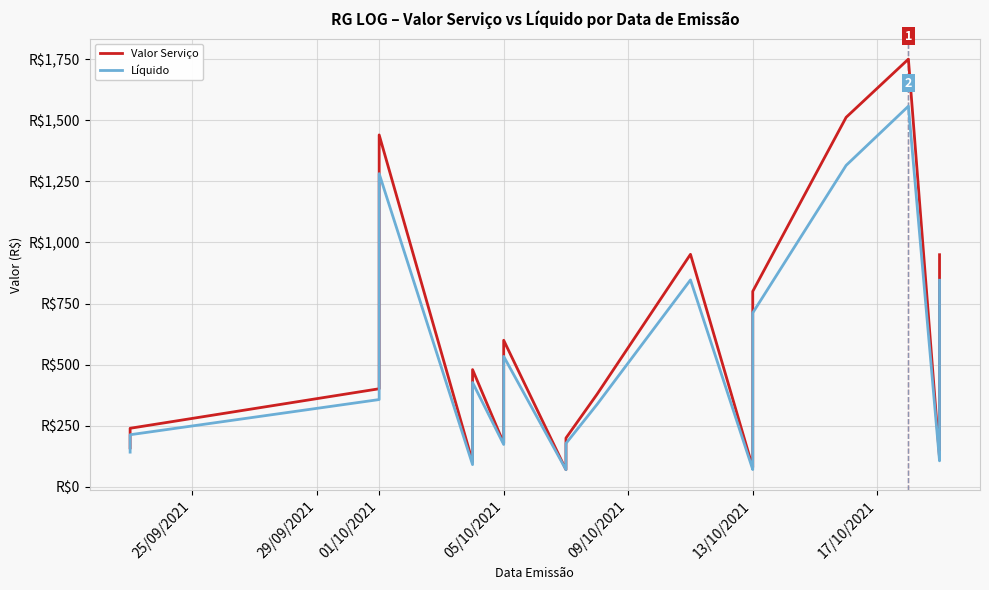

How many data points in Valor Serviço are above 240?

16